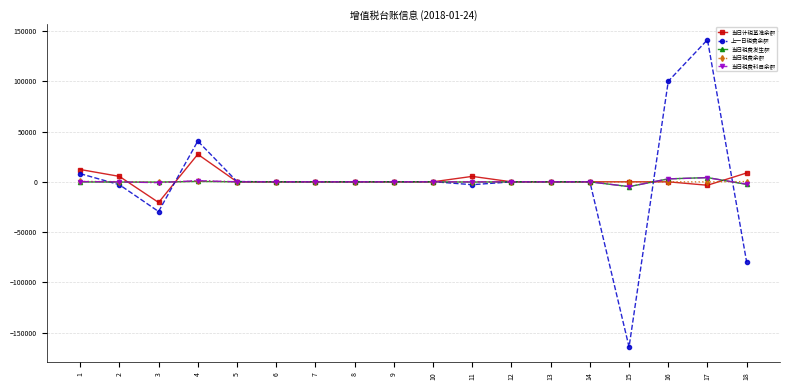

What is the value of the 当日税费科目余额 point at the 5th from the left?

8.5